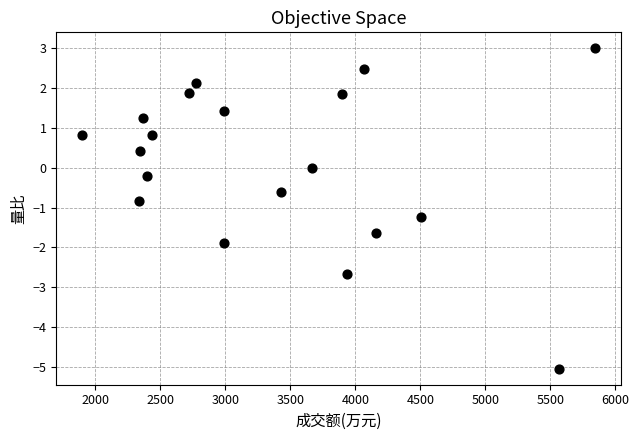

What is the range of X values (max minus min)?

3948.0